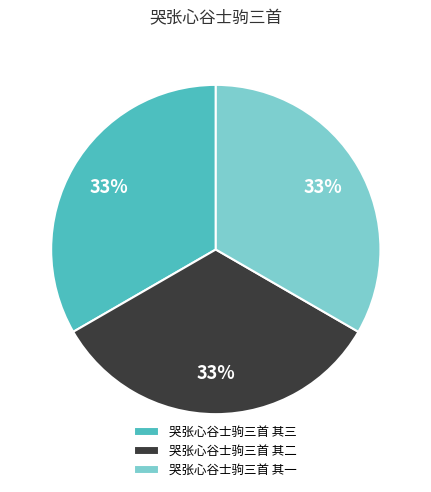

How many slices are in this pie chart?

3